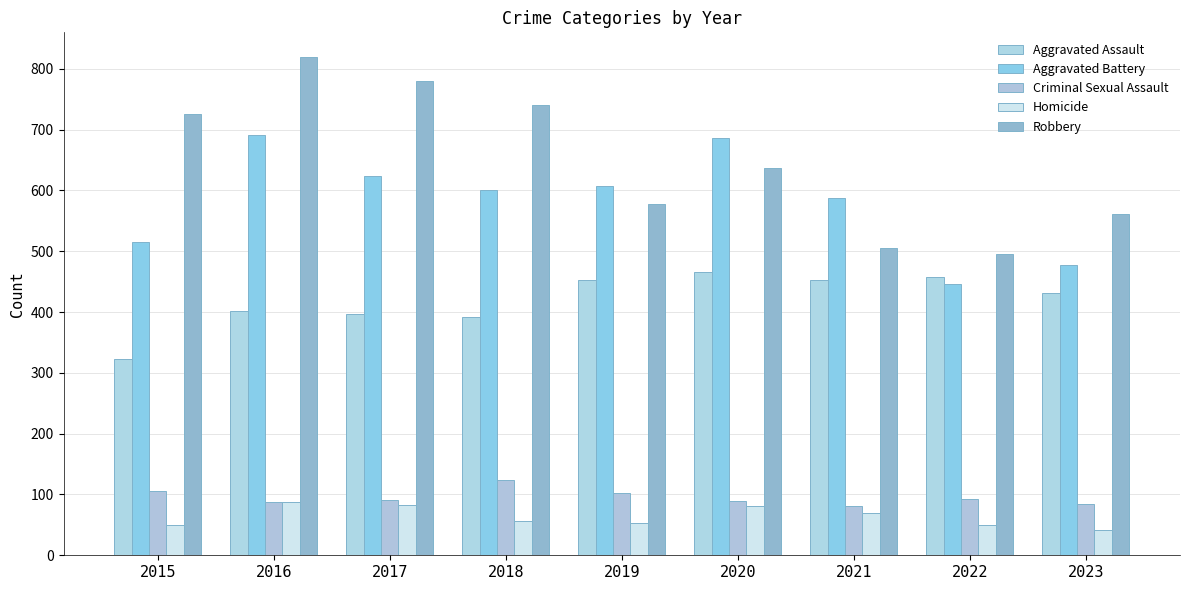

Is the value of Homicide at 2015 greater than the value of Criminal Sexual Assault at 2017?

No